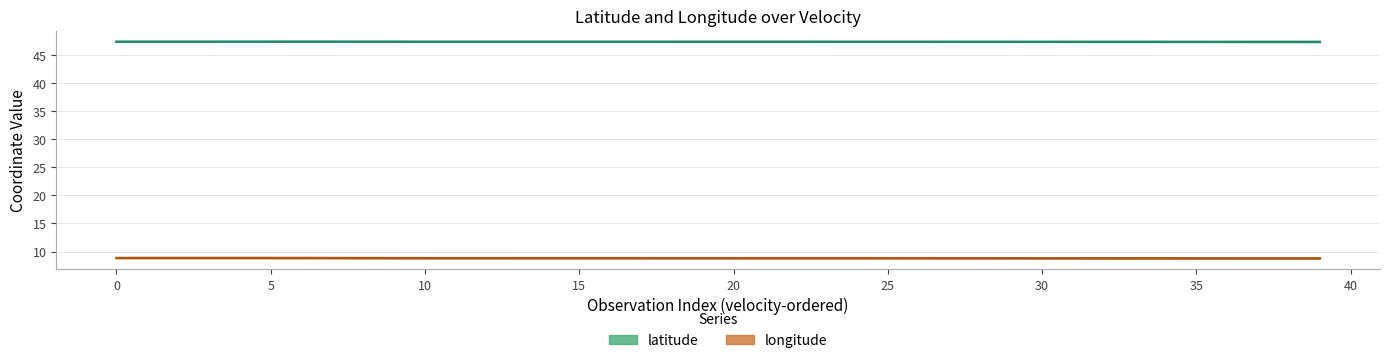

What is the total value across all series at 25?

56.3